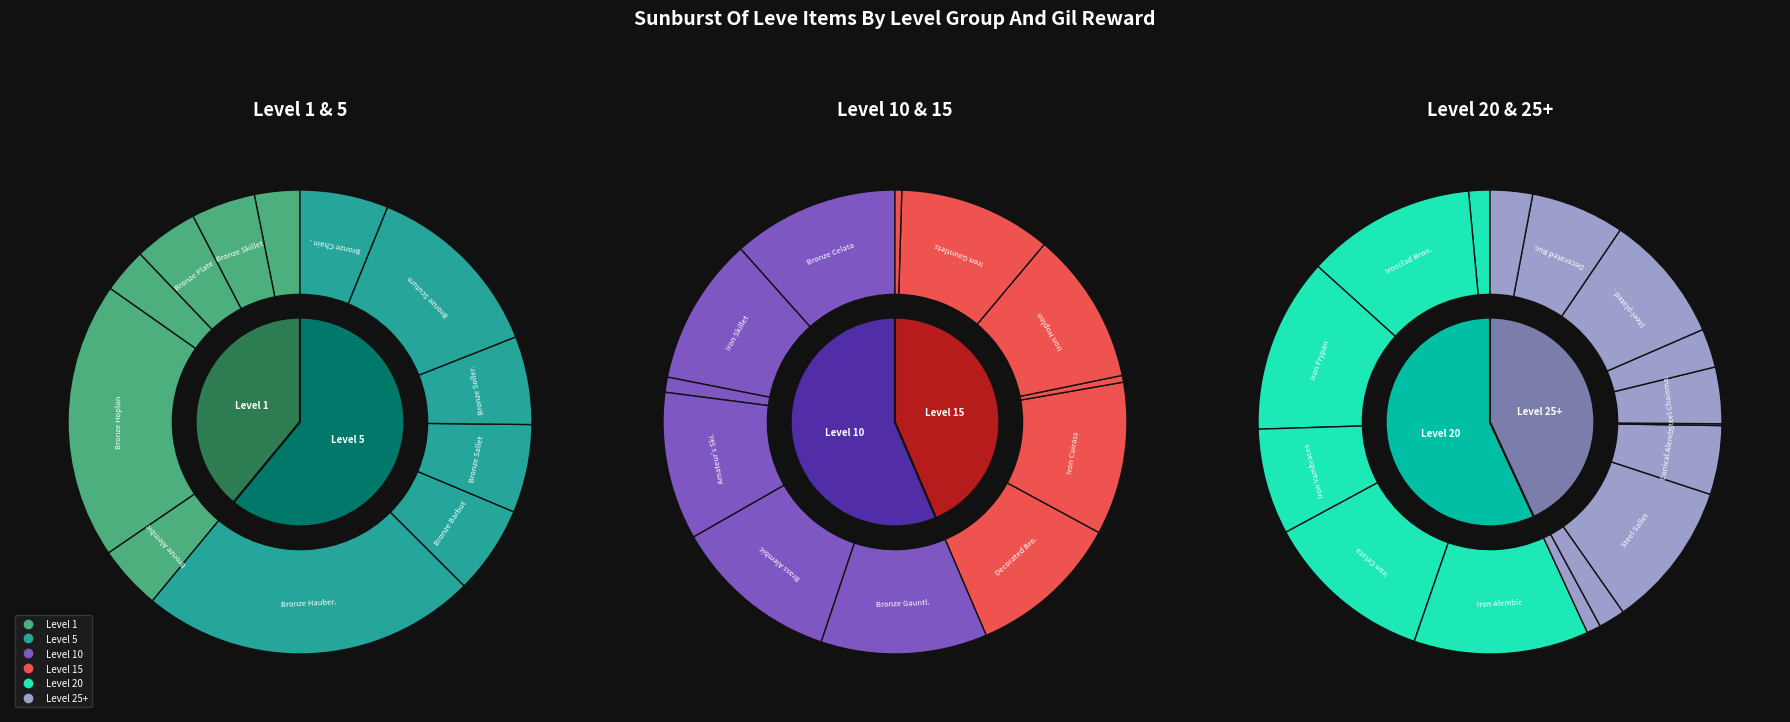

Does any single category account for the majority?

No